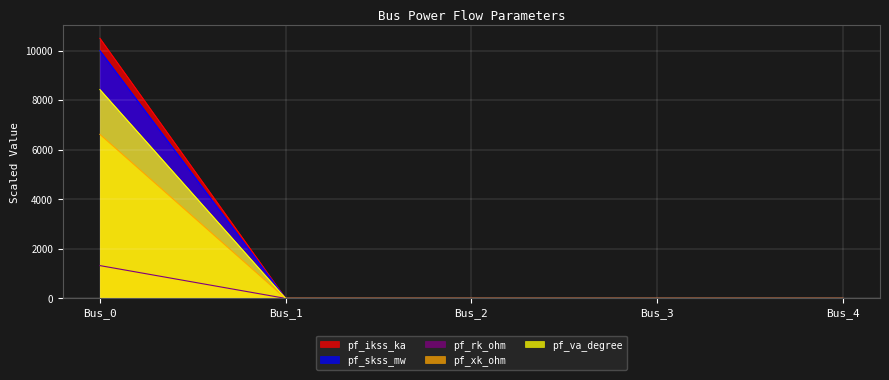

True or false: pf_va_degree and pf_rk_ohm cross at least once.

False